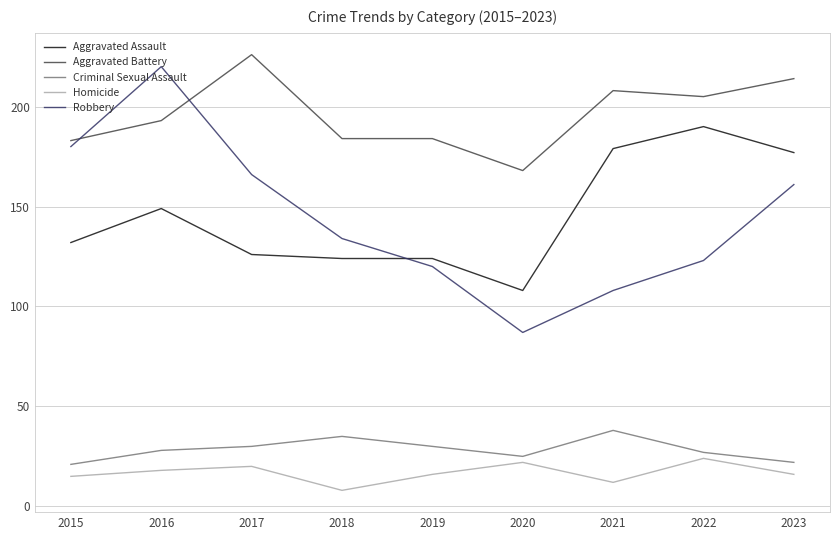

Reading left to right, what are all the values shown in this chart?

Aggravated Assault: 2015=132	2016=149	2017=126	2018=124	2019=124	2020=108	2021=179	2022=190	2023=177
Aggravated Battery: 2015=183	2016=193	2017=226	2018=184	2019=184	2020=168	2021=208	2022=205	2023=214
Criminal Sexual Assault: 2015=21	2016=28	2017=30	2018=35	2019=30	2020=25	2021=38	2022=27	2023=22
Homicide: 2015=15	2016=18	2017=20	2018=8	2019=16	2020=22	2021=12	2022=24	2023=16
Robbery: 2015=180	2016=220	2017=166	2018=134	2019=120	2020=87	2021=108	2022=123	2023=161